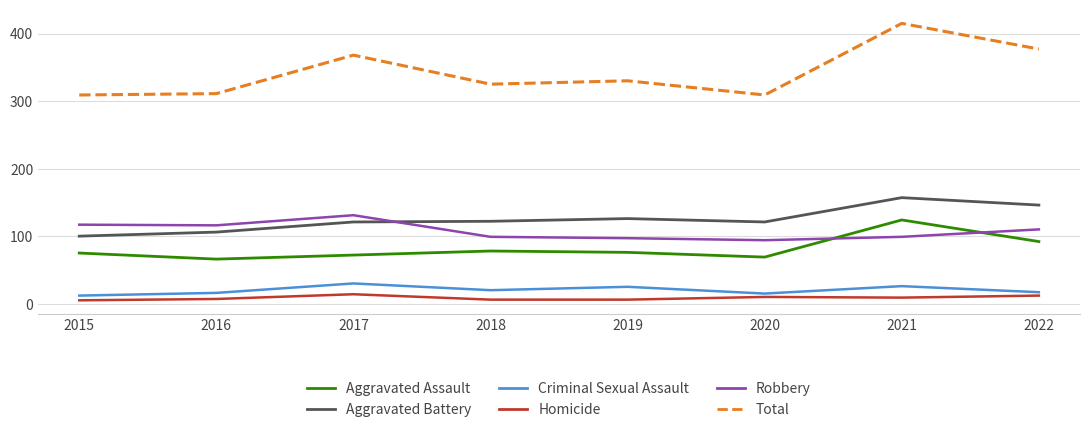

Does the chart have visible grid lines?

Yes